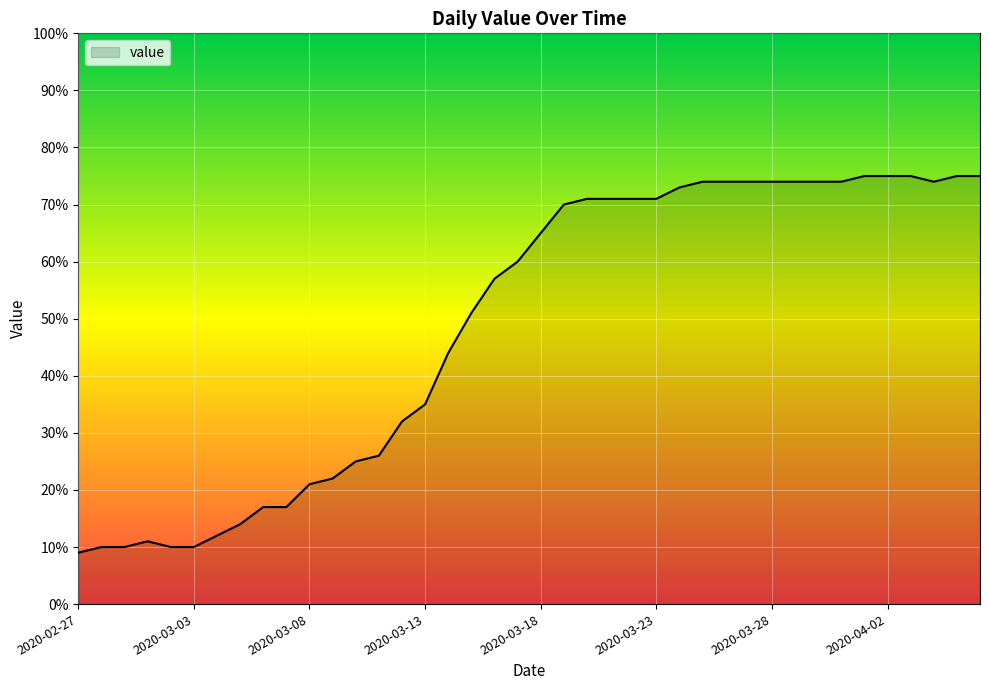

What is the minimum value shown in the chart?

9.0